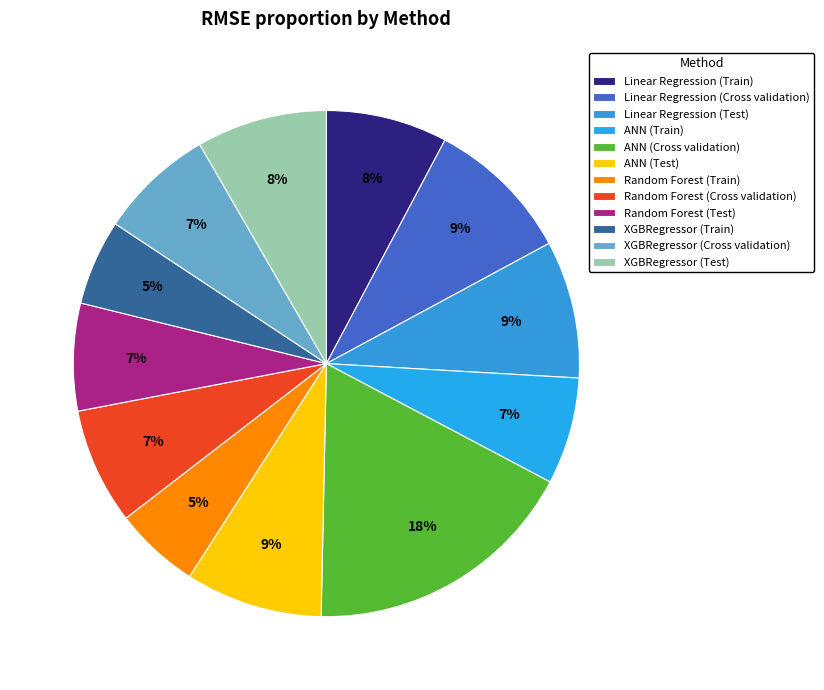

Which slice is the smallest?

Random Forest (Train)